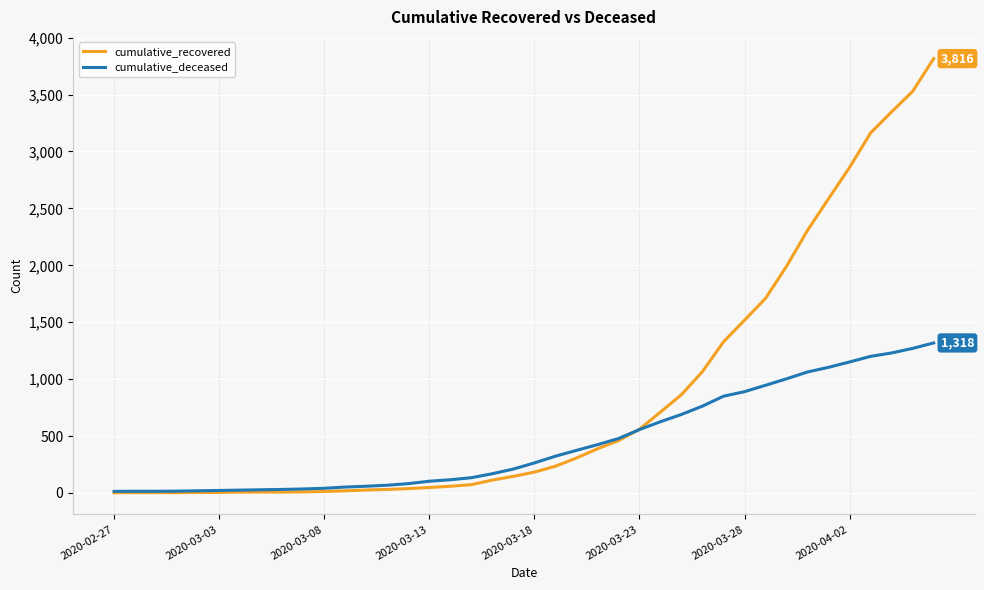

Does the chart have visible grid lines?

Yes